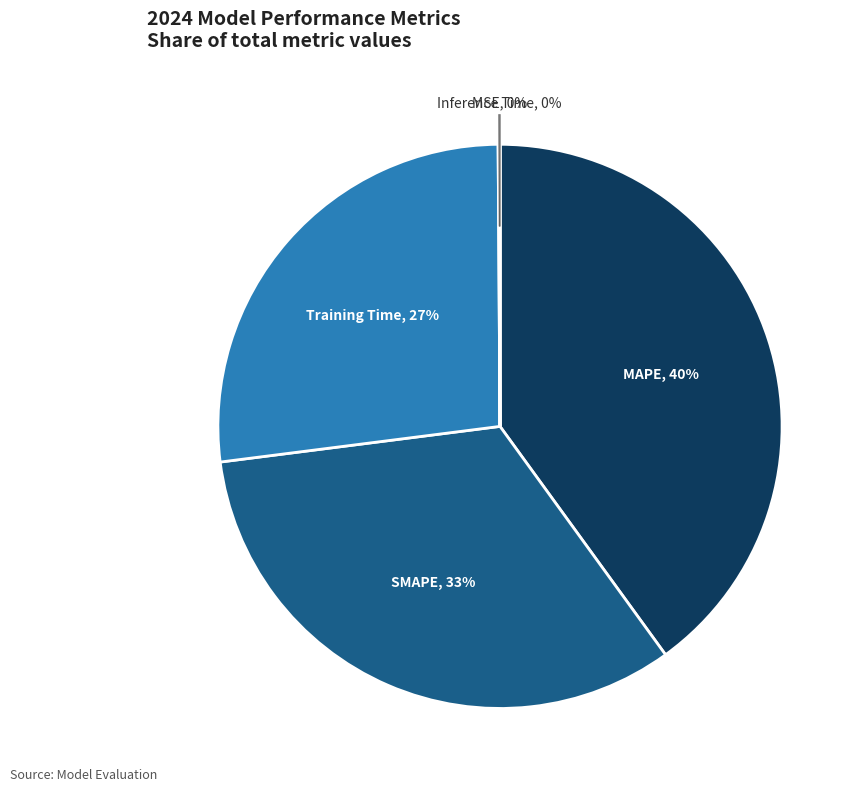

To the nearest percent, what is the average slice percentage?

20%